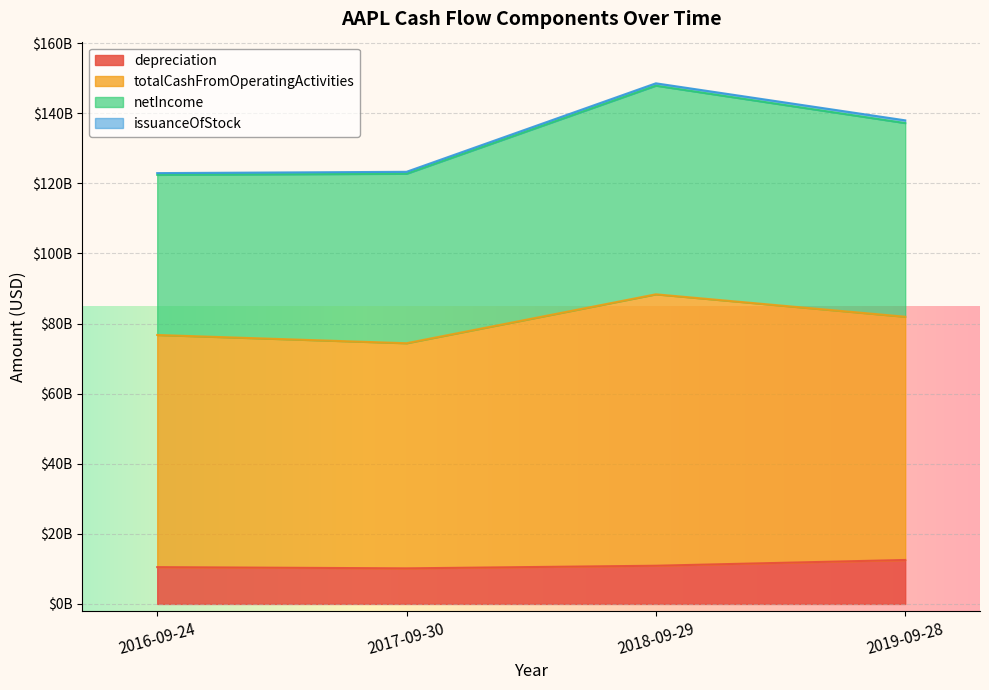

What is the highest value of the netIncome series?

59531000000